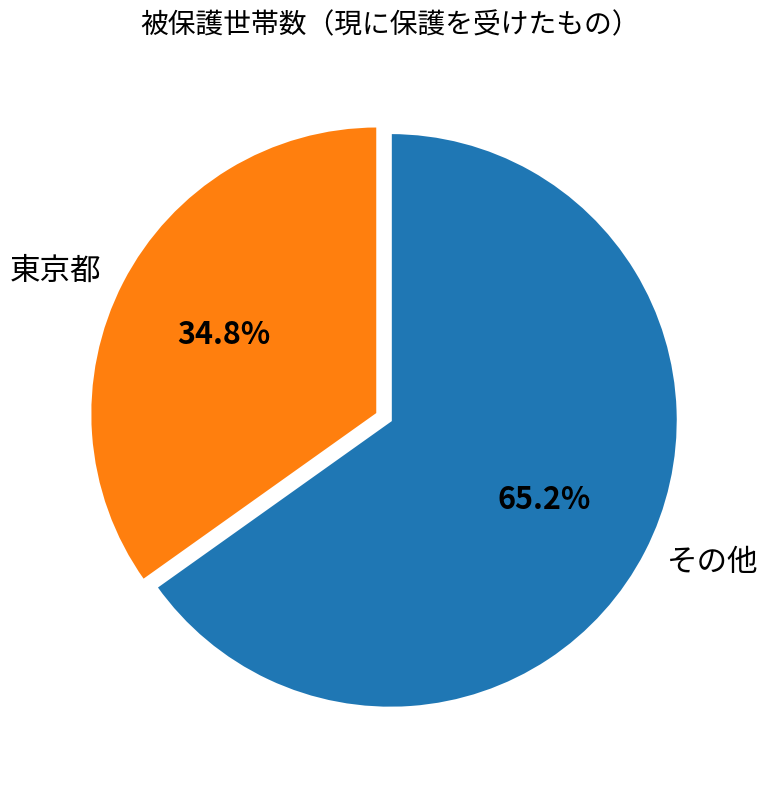

Does その他 account for over 50% of the chart?

Yes